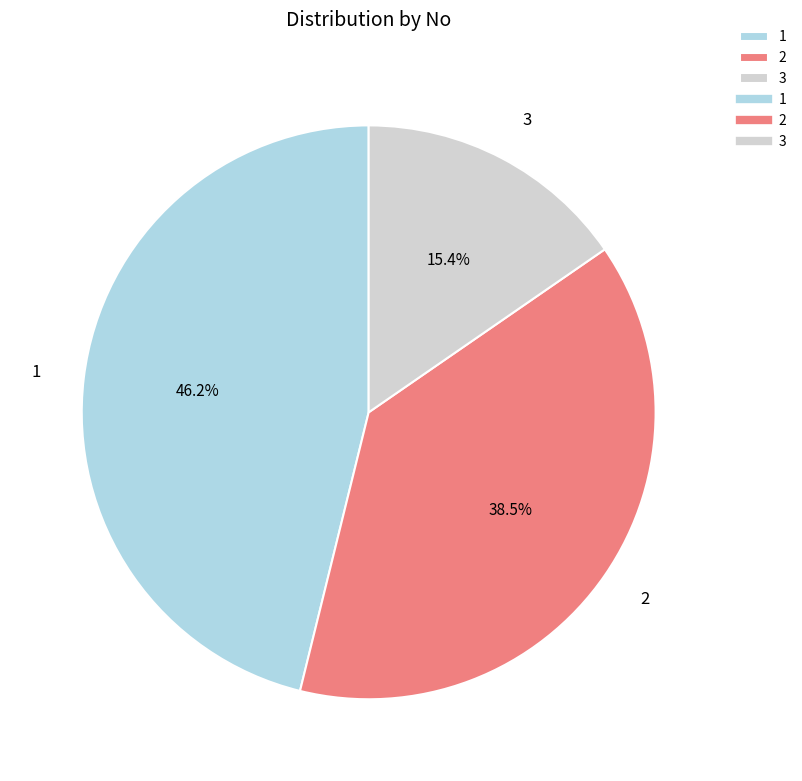

True or false: 1 accounts for 46% of the total.

True